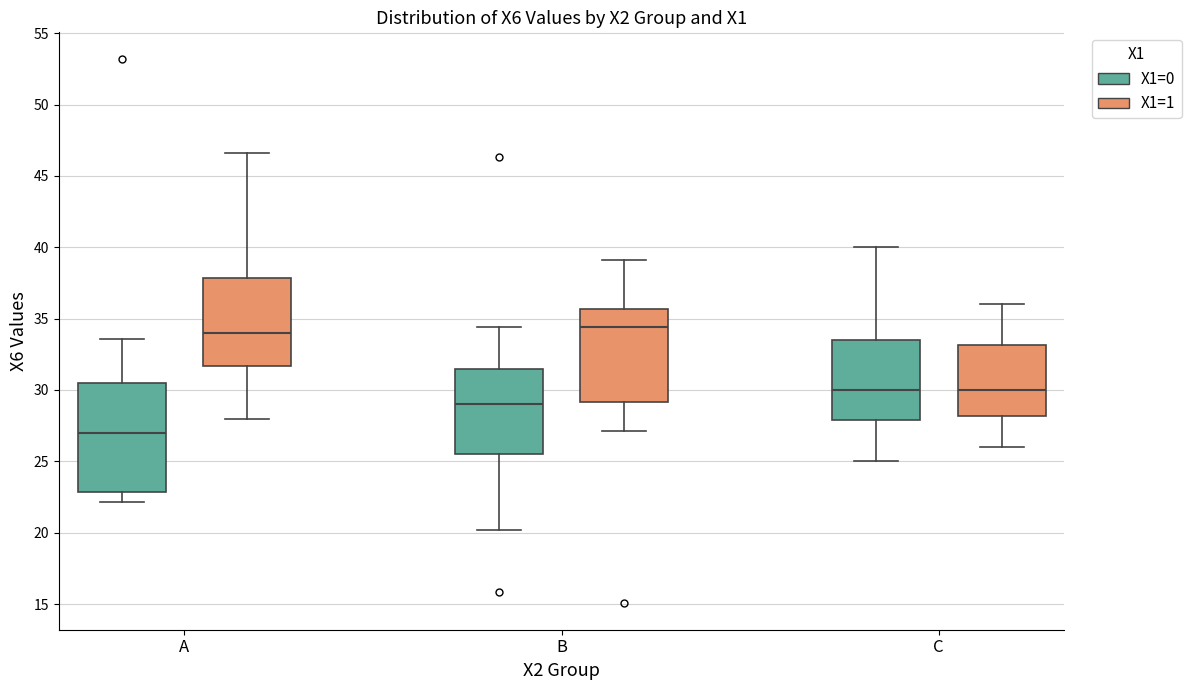

Reading left to right, transcribe this box plot: for each box, give where its median line is, the range the box spans, and where its two whiskers end, as read against the y-axis. The values are not printed on the chart, so give them approximately, as read against the axis.

A (X1=0): median 27.0, box 23.0 to 30.5, whiskers 22.0 to 33.5
A (X1=1): median 34.0, box 31.5 to 38.0, whiskers 28.0 to 46.5
B (X1=0): median 29.0, box 25.5 to 31.5, whiskers 20.0 to 34.5
B (X1=1): median 34.5, box 29.0 to 35.5, whiskers 27.0 to 39.0
C (X1=0): median 30.0, box 28.0 to 33.5, whiskers 25.0 to 40.0
C (X1=1): median 30.0, box 28.0 to 33.0, whiskers 26.0 to 36.0